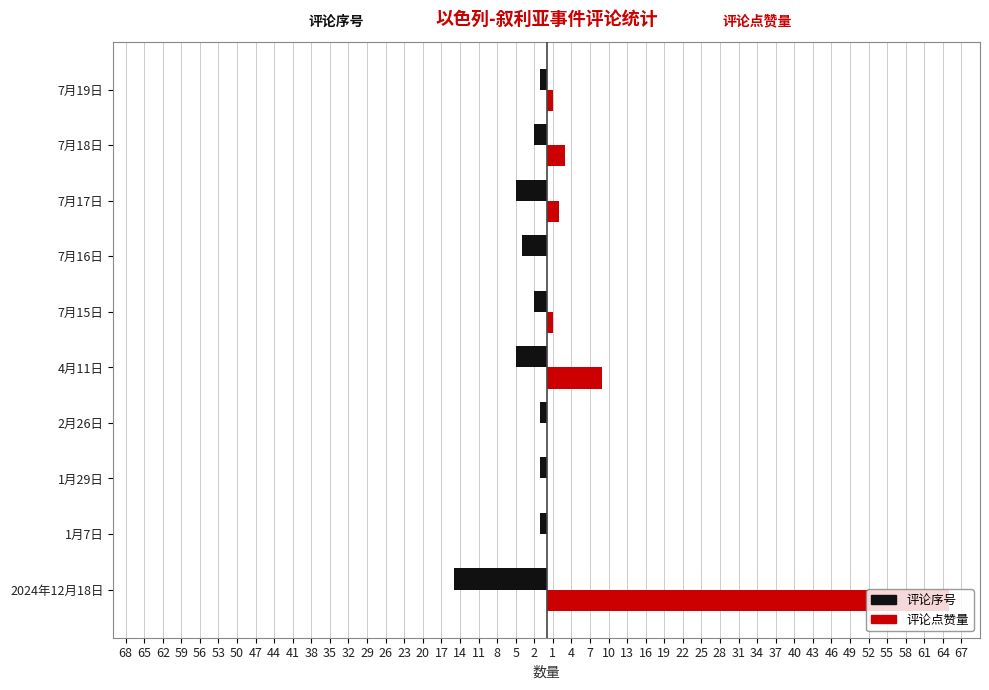

Reading left to right, extract all data points from this chart.

评论序号: -15	-1	-1	-1	-5	-2	-4	-5	-2	-1
评论点赞量: 65	0	0	0	9	1	0	2	3	1